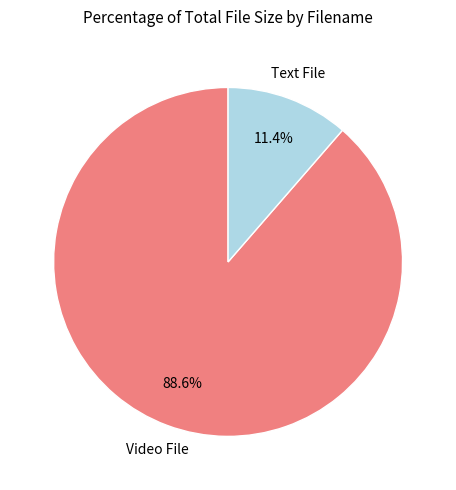

Is there any slice that represents more than half of the pie?

Yes